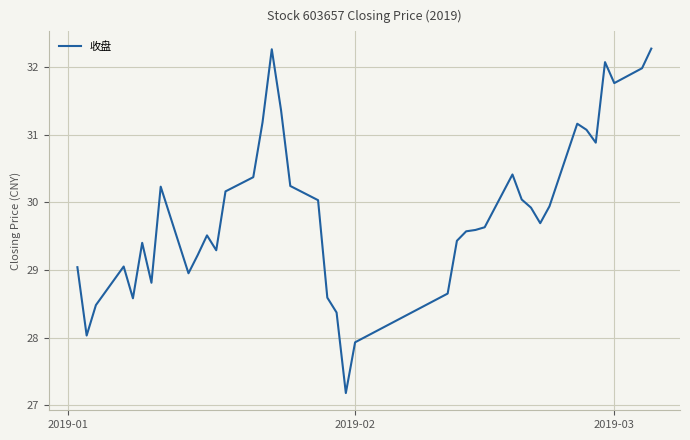

What is the greatest value displayed?

32.3